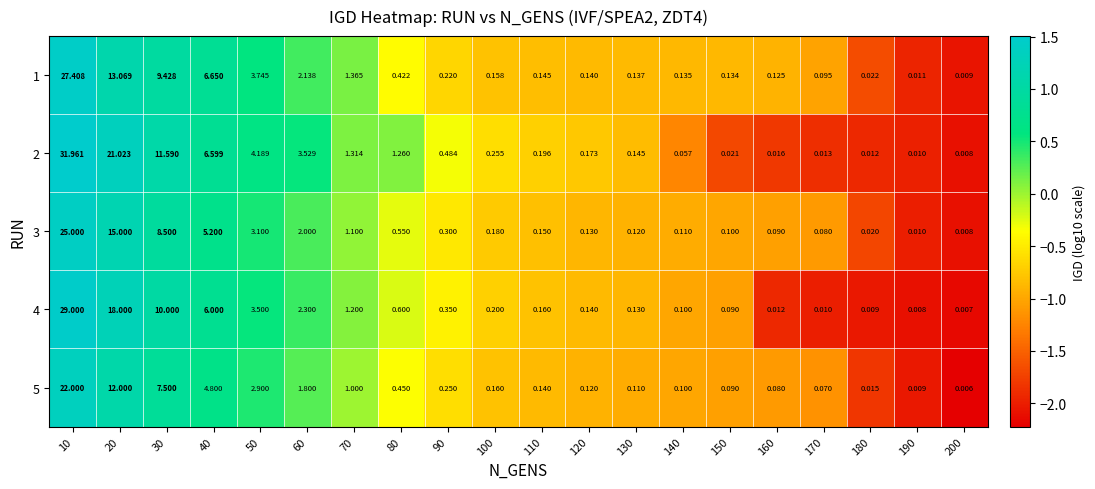

What is the total value across all series at 40?

29.2